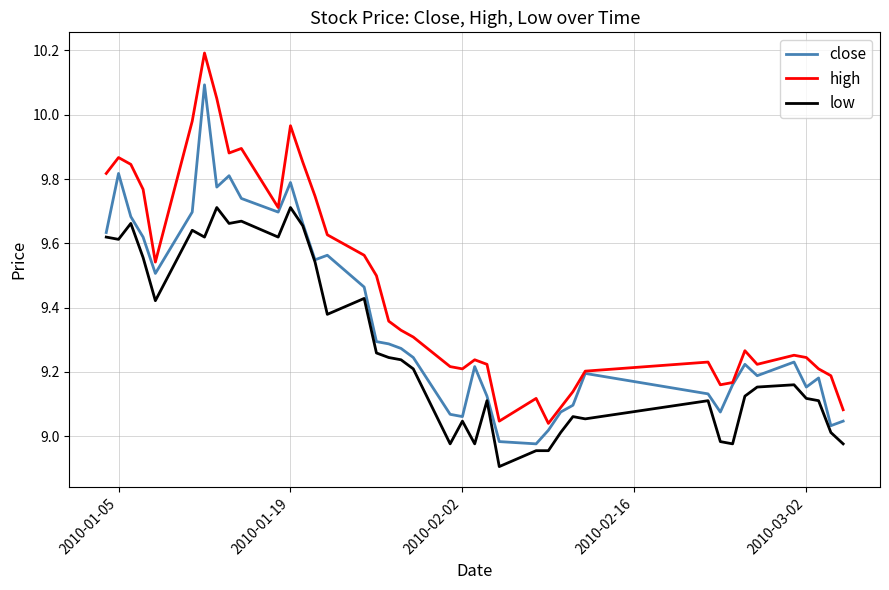

What is the minimum value for low?

8.9